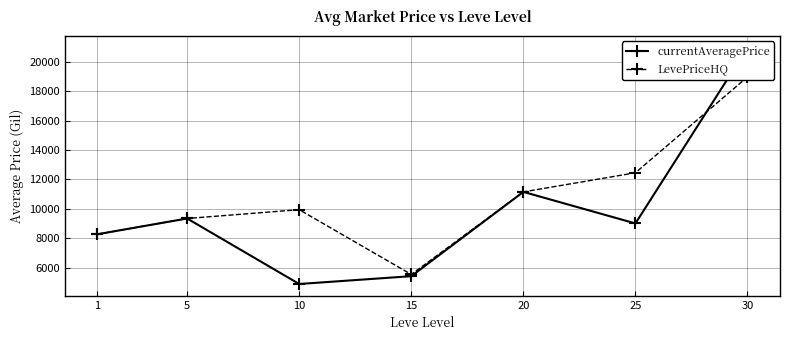

What is the minimum value shown in the chart?

4885.5